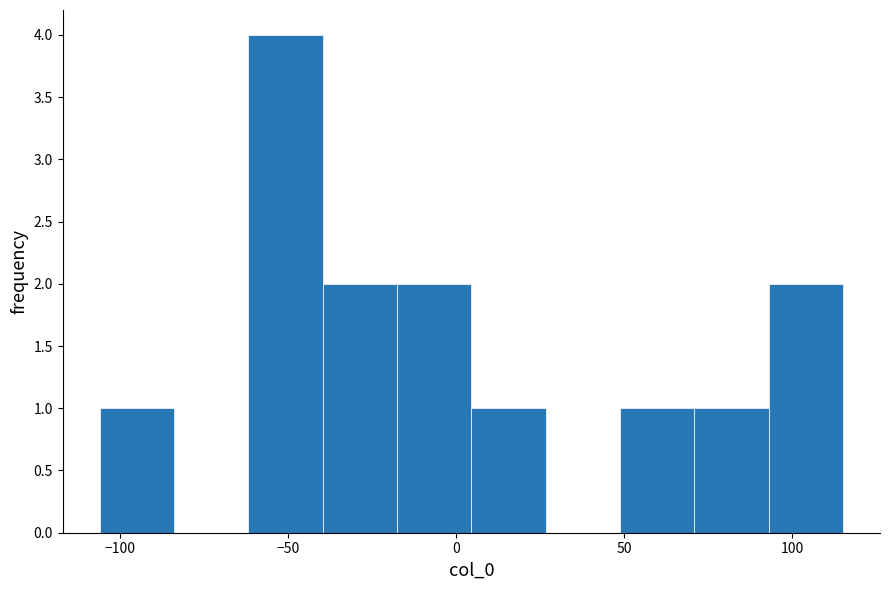

Reading left to right, list every bar in this chart as the range it spans on the x-axis followed by its height. Neither the bar edges nor the heights are printed on the chart, so give them approximately, as read against the axes.

-105 to -85: 1
-85 to -60: 0
-60 to -40: 4
-40 to -20: 2
-20 to 5: 2
5 to 25: 1
25 to 50: 0
50 to 70: 1
70 to 95: 1
95 to 115: 2